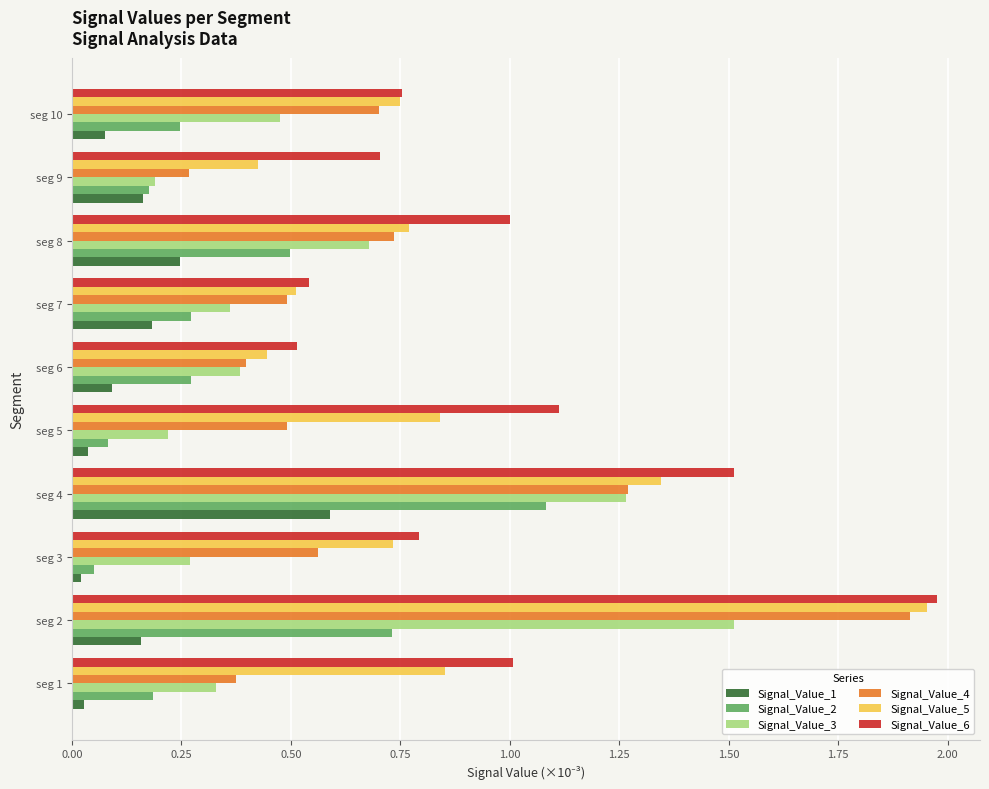

What is the spread (max minus min) of values at seg 2?

1.8